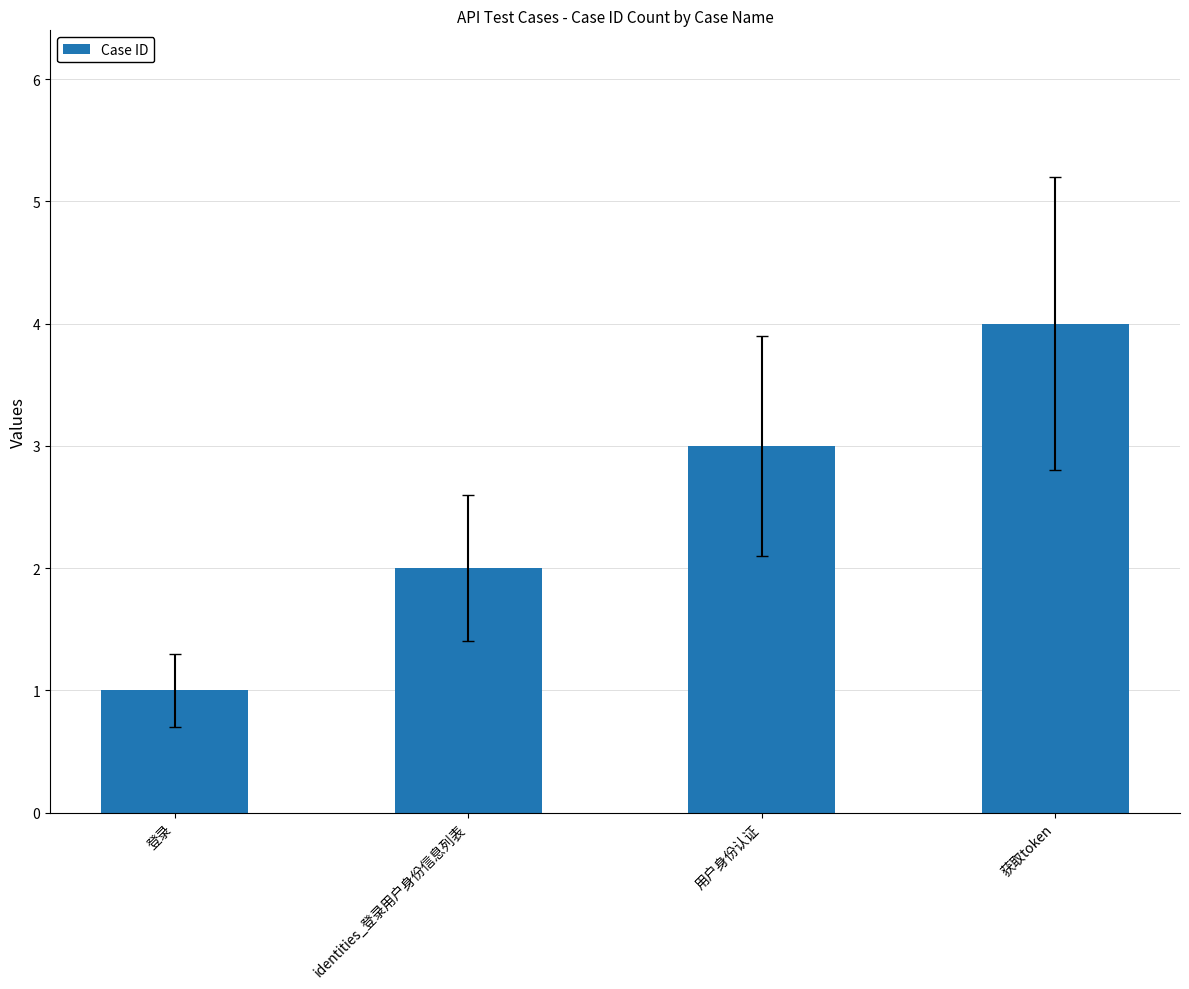

How many values are below 3?

2